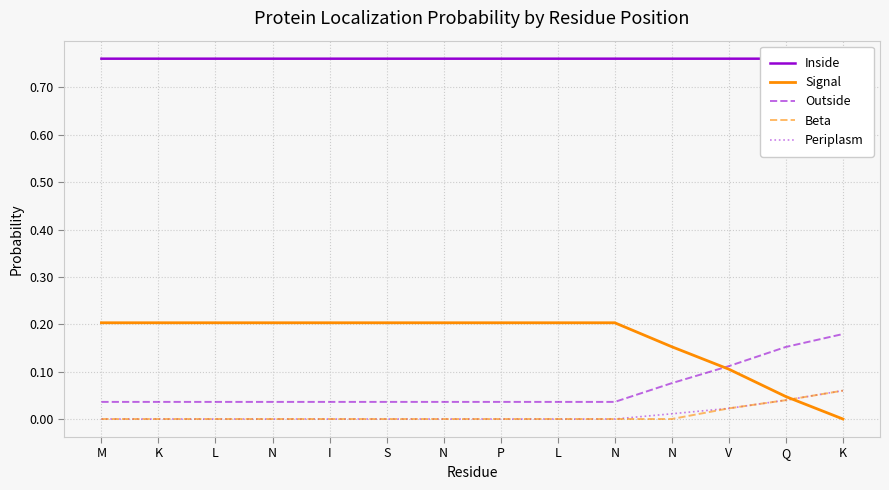

At which label is Beta closest to 0?

M